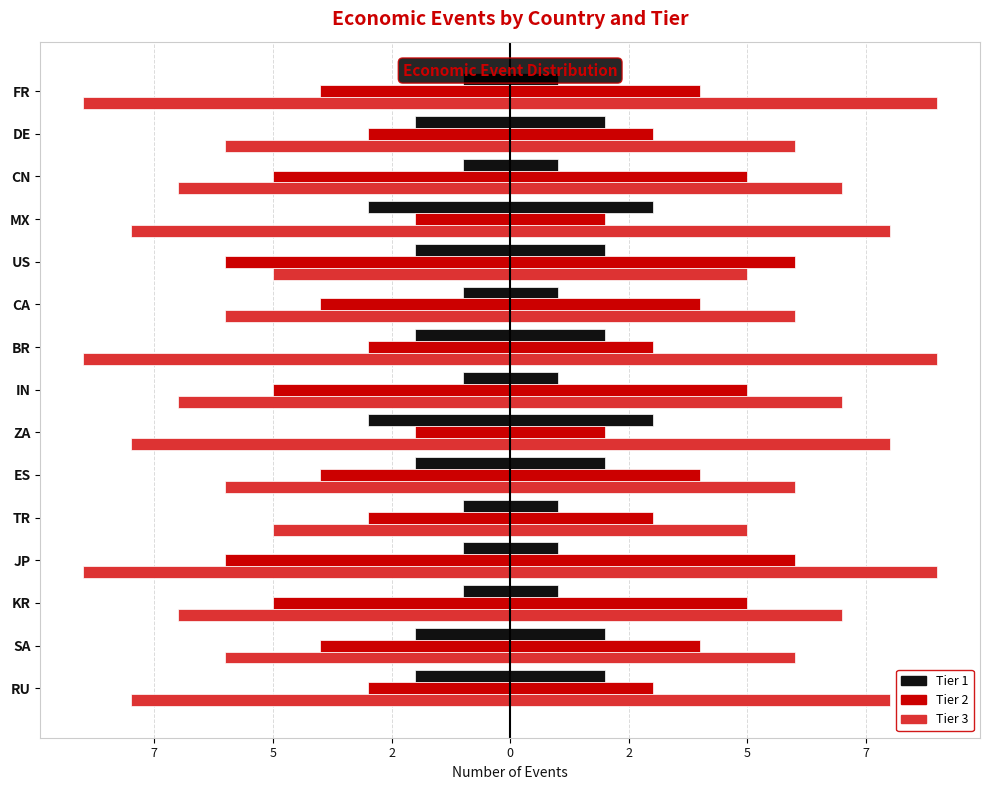

How many Tier 1 values are between -2 and -1?

13